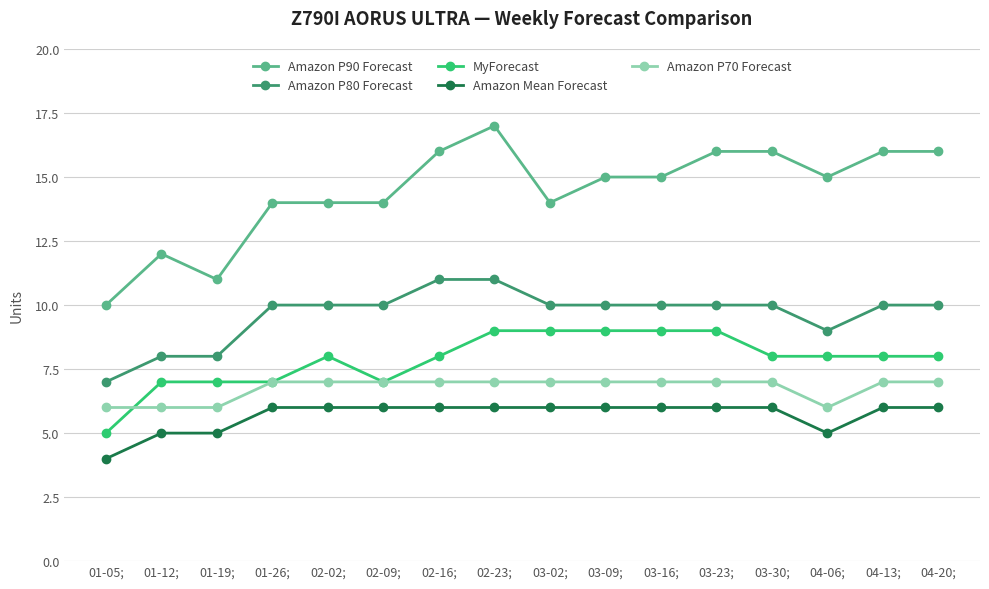

What is the sum of the MyForecast values at 02-23; and 04-13;?

17